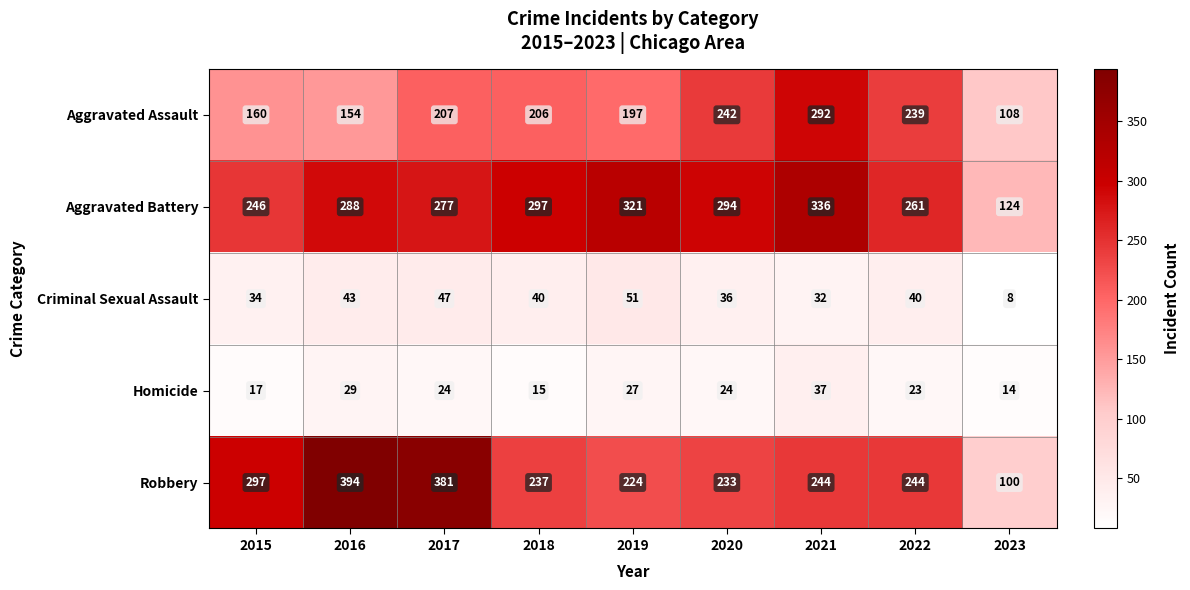

Is the value of Homicide at 2020 greater than the value of Criminal Sexual Assault at 2015?

No